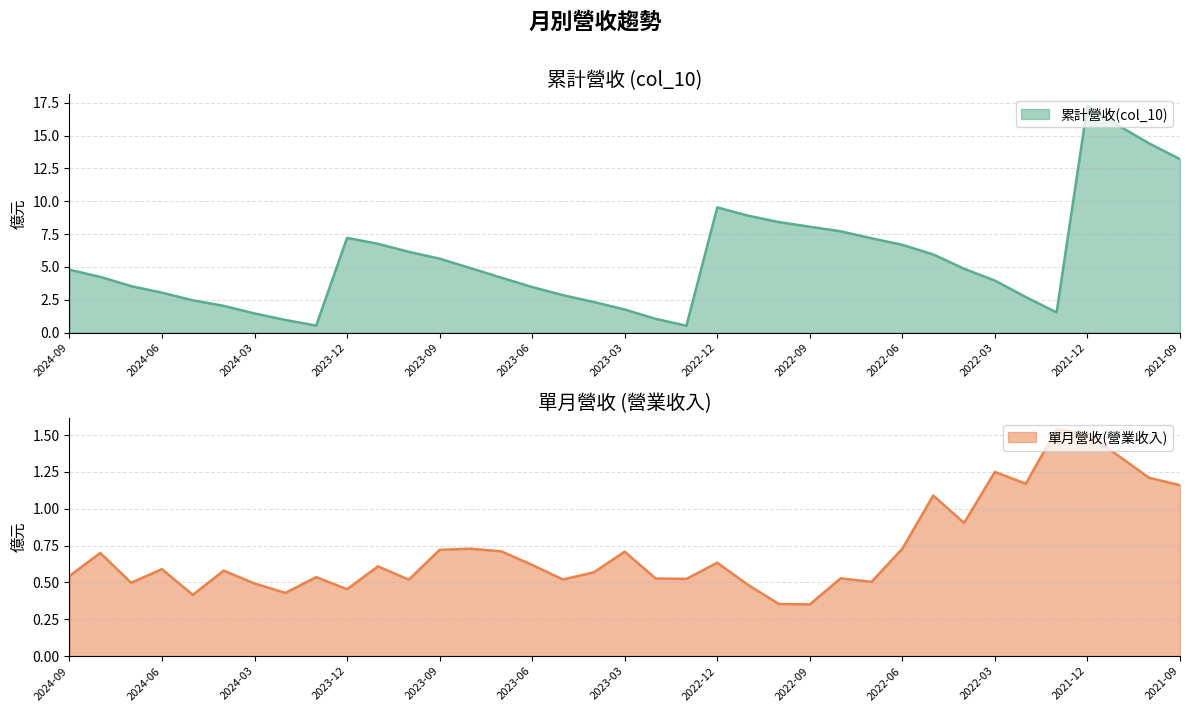

What are all the series names shown in the legend?

累計營收(col_10), 單月營收(營業收入)